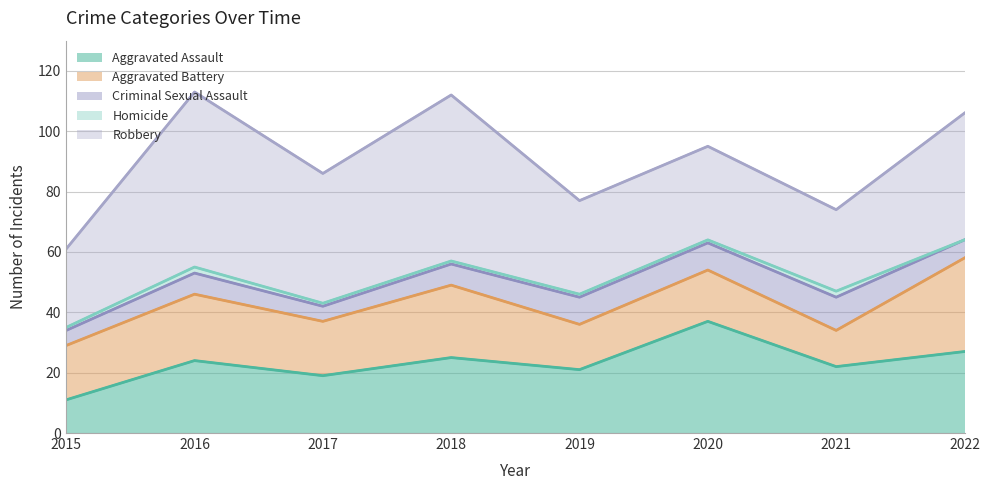

The Aggravated Assault series shows 5 at 2021. True or false?

False